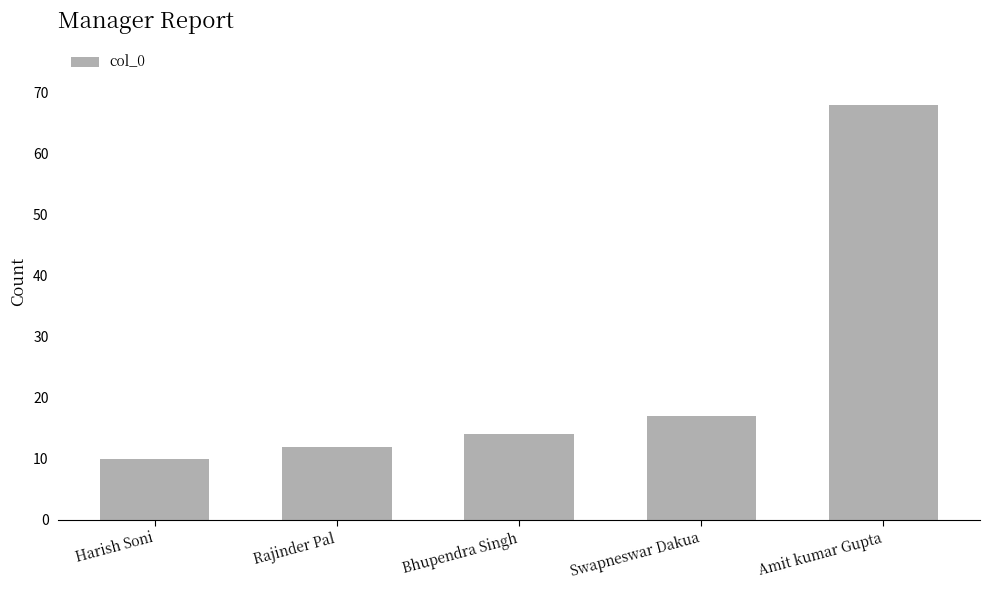

Count the number of data series in this chart.

1